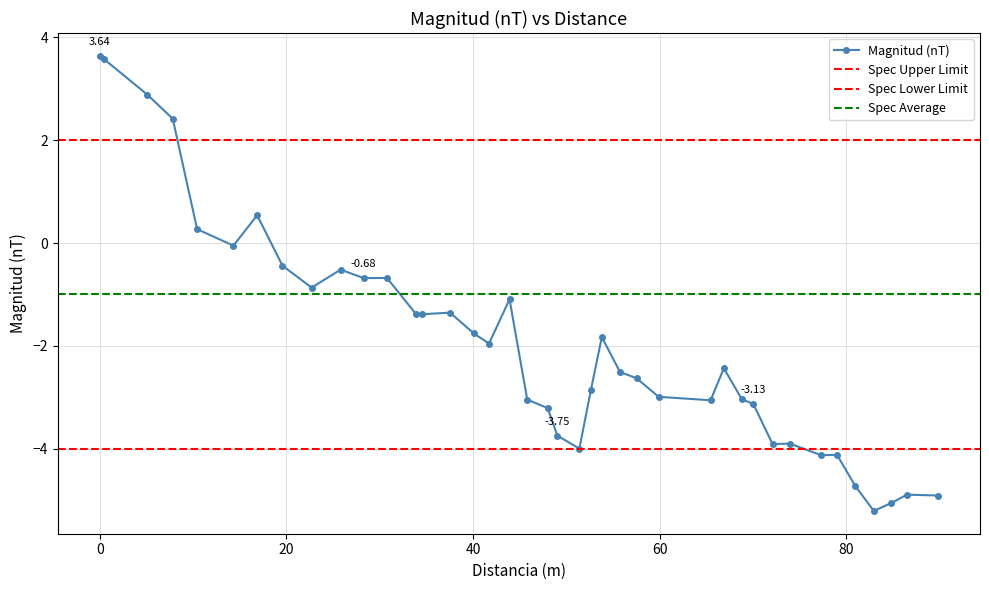

True or false: there are more than 0 points higher than both neighbors.

True